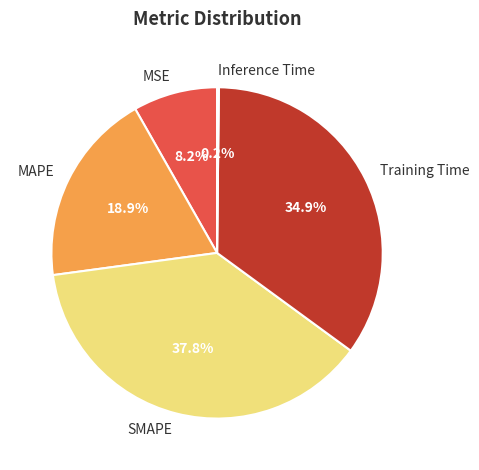

What is the largest slice in the pie chart?

SMAPE